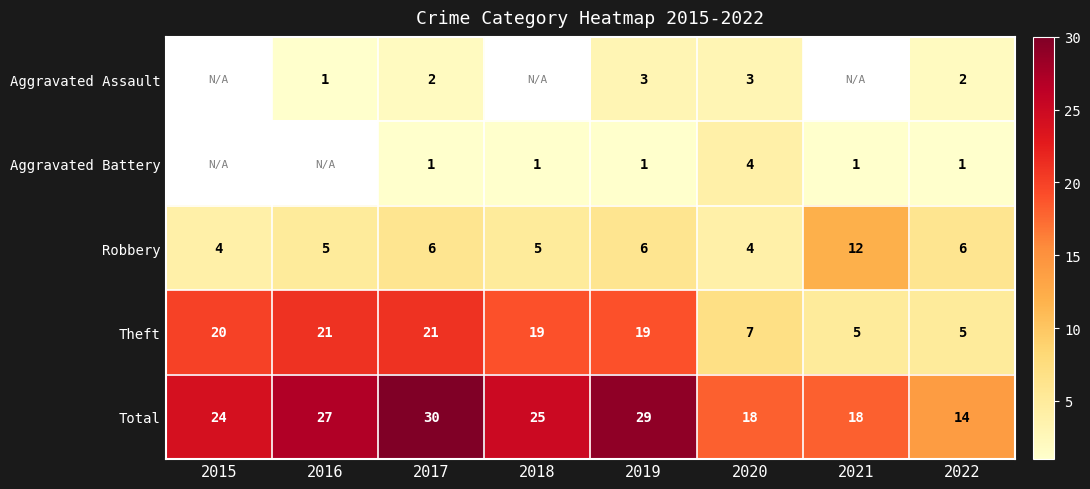

Is it true that Theft equals 20 at 2015?

True